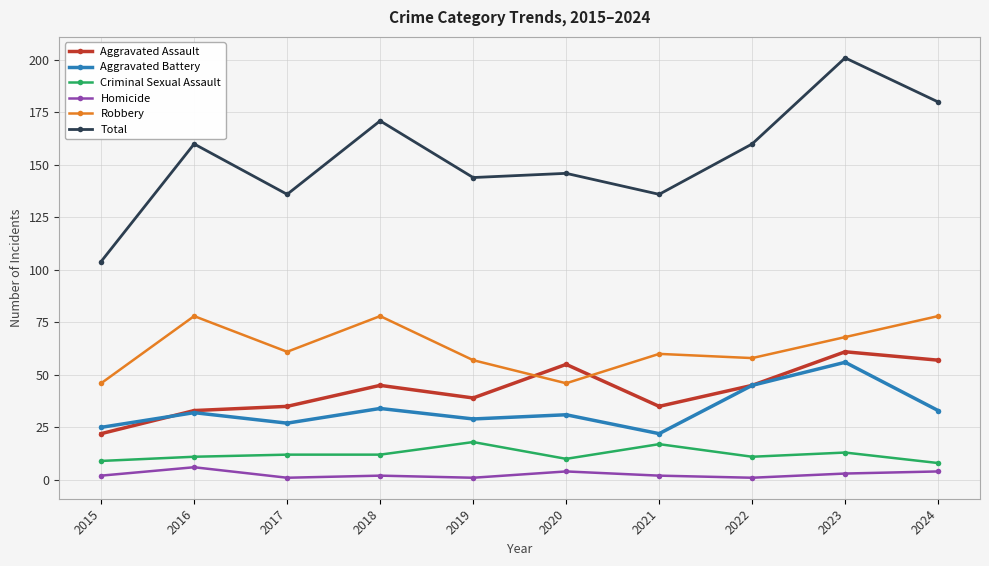

How many lines are shown in the chart?

6